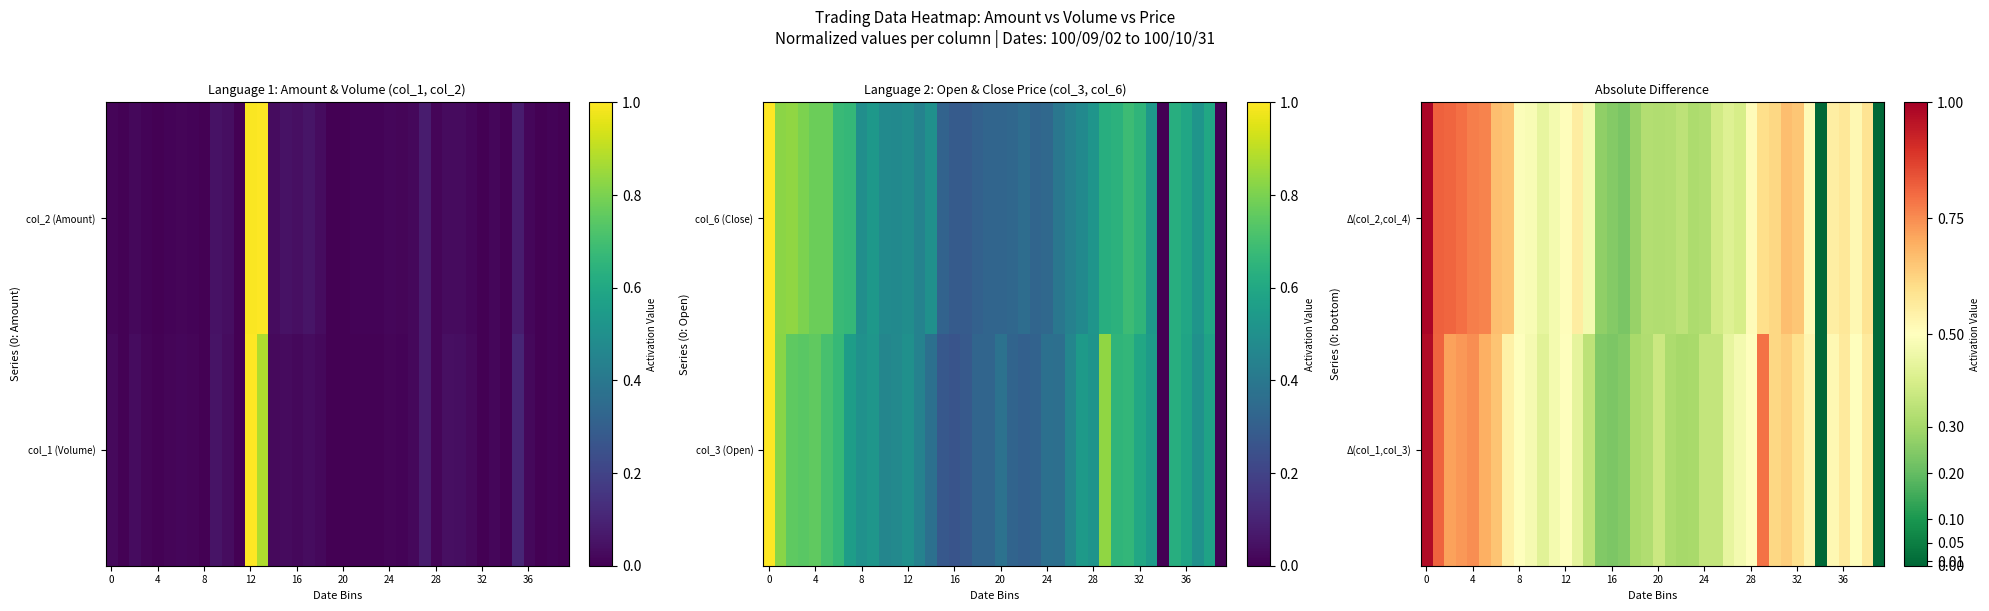

Which category has the lowest value across all series?

34